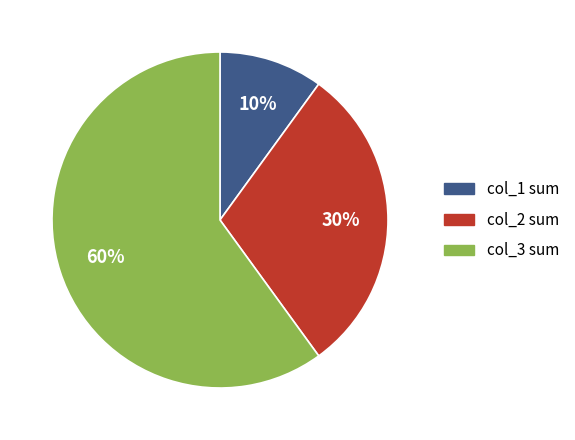

How many slices are in this pie chart?

3